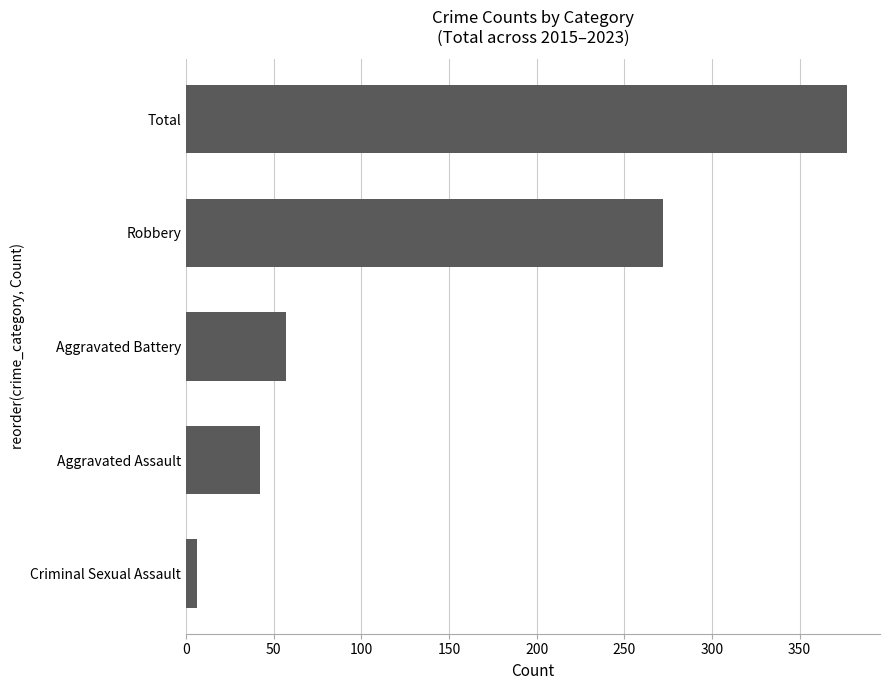

Where is the data nearest to the value 191?

Robbery